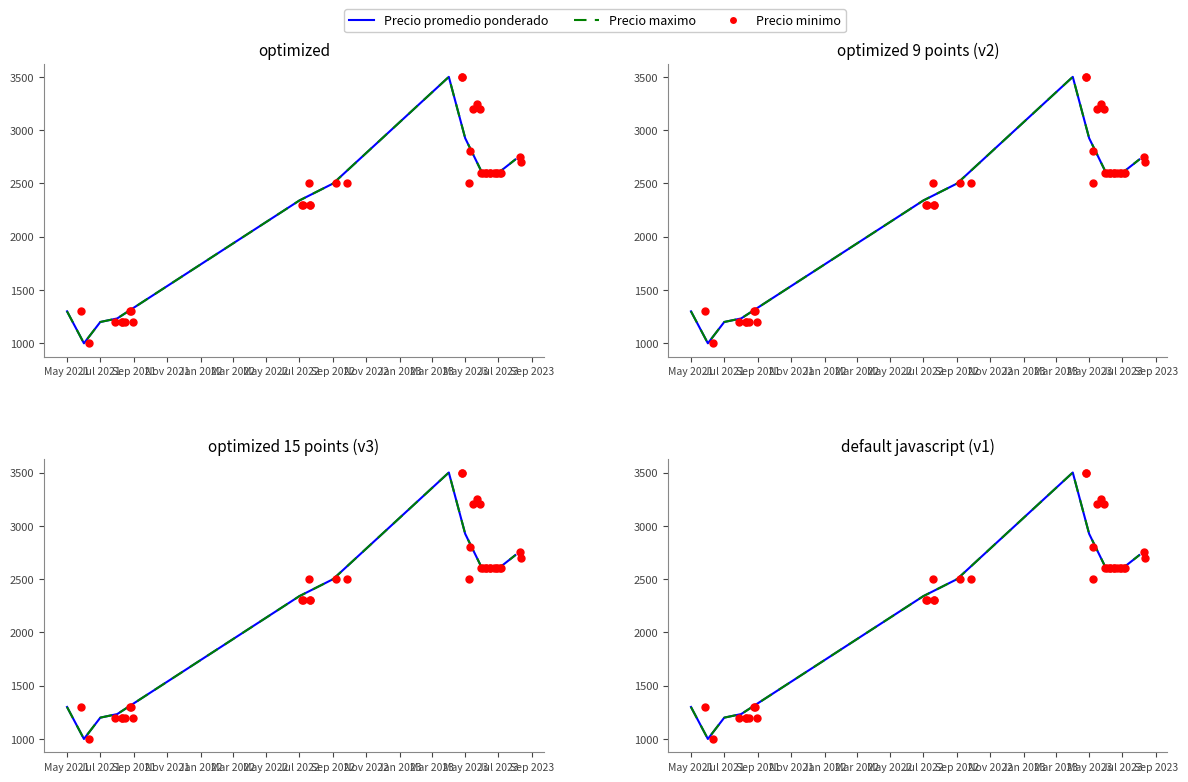

What are all the series names shown in the legend?

Precio minimo, Precio maximo, Precio promedio ponderado